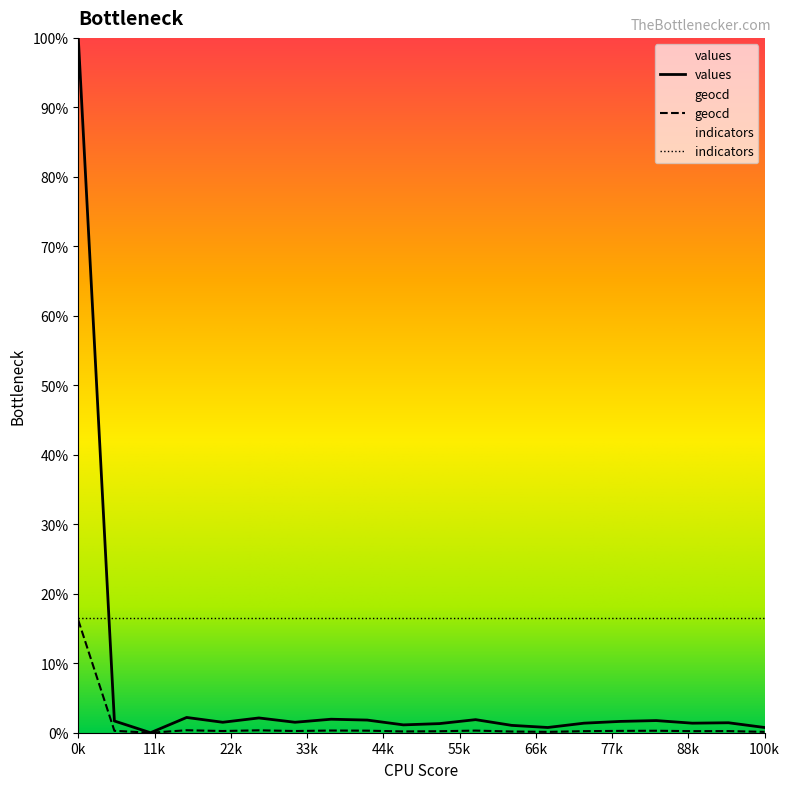

Reading left to right, transcribe all the data shown in this chart.

values: 100.0	1.7	0.0	2.2	1.5	2.1	1.5	1.9	1.8	1.1	1.3	1.9	1.1	0.8	1.4	1.6	1.7	1.4	1.4	0.8
geocd: 16.2	0.3	0.0	0.4	0.2	0.3	0.2	0.3	0.3	0.2	0.2	0.3	0.2	0.1	0.2	0.3	0.3	0.2	0.2	0.1